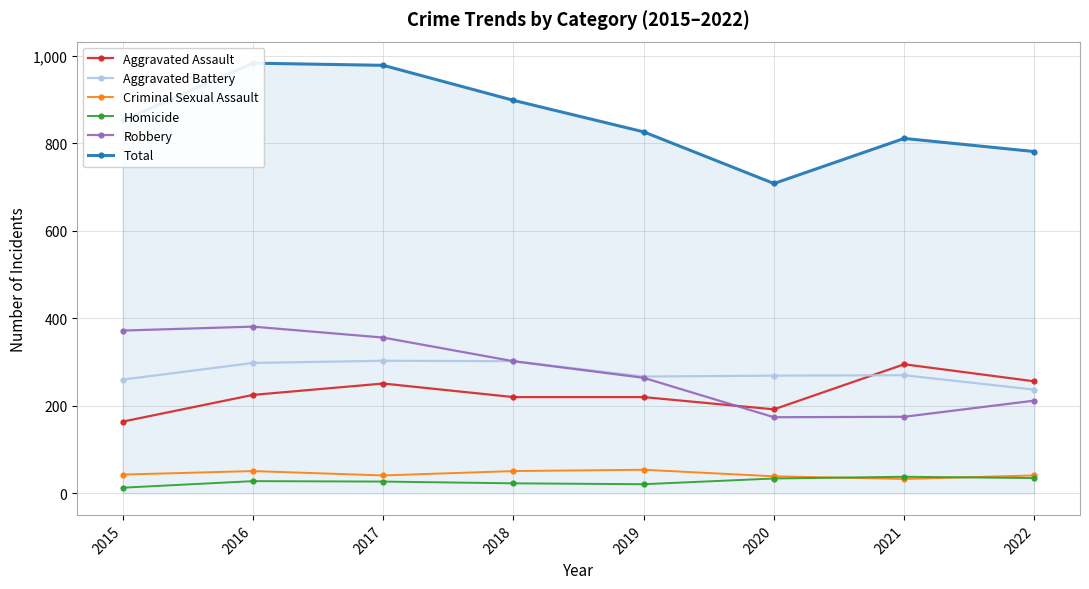

True or false: Homicide and Total intersect in this chart.

False